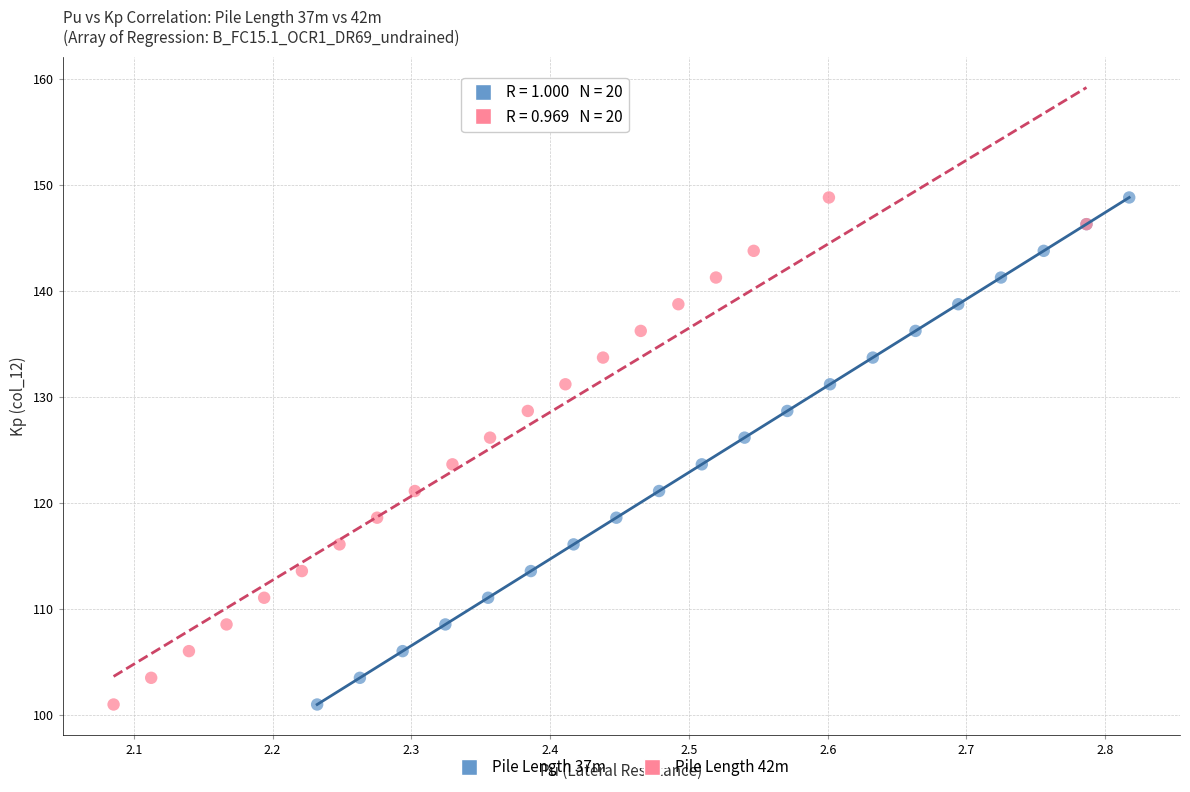

What are all the series names shown in the legend?

Pile Length 37m, Pile Length 42m